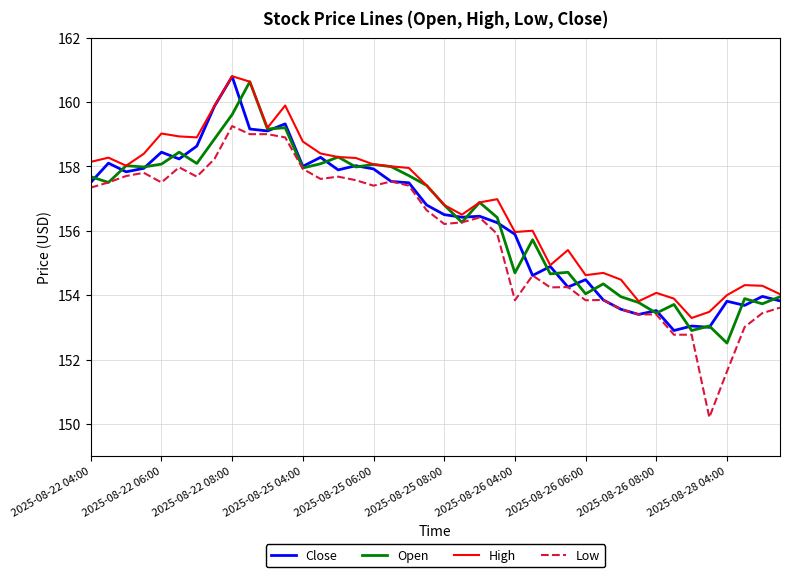

What is the maximum value shown in the chart?

160.8